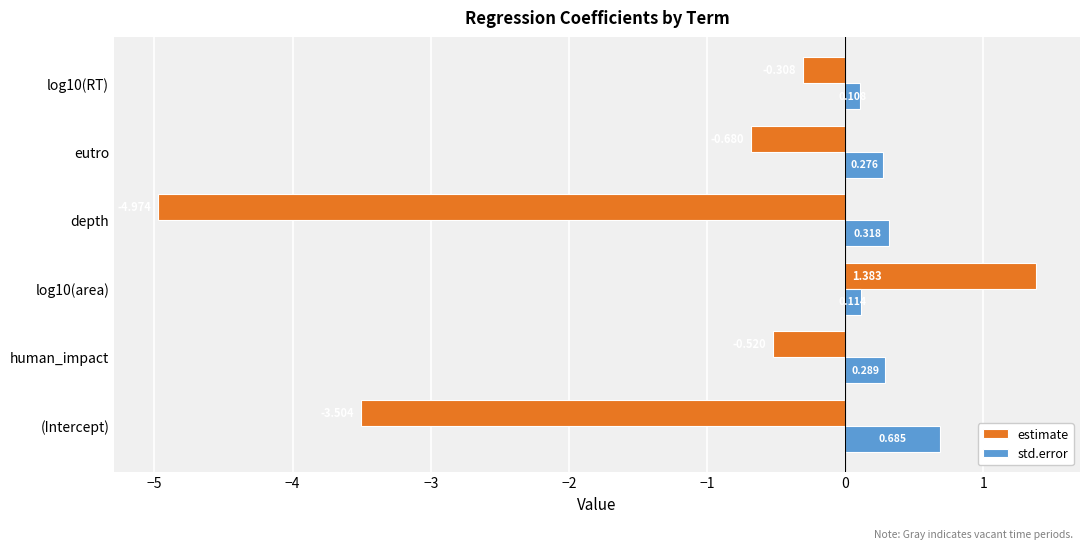

Is the value of estimate at eutro greater than the value of std.error at human_impact?

No